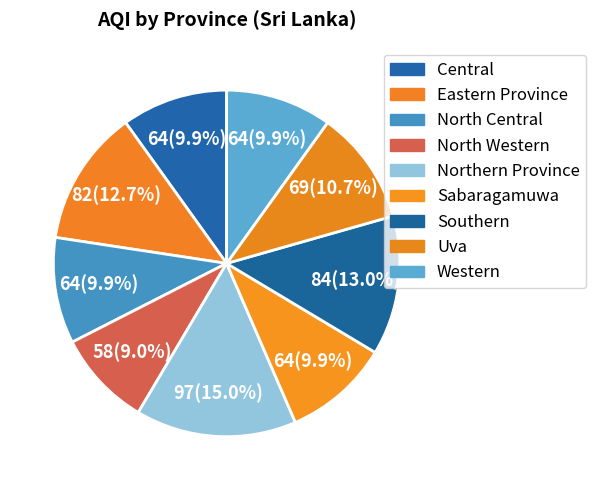

Is it true that Western is 10% of the pie?

True